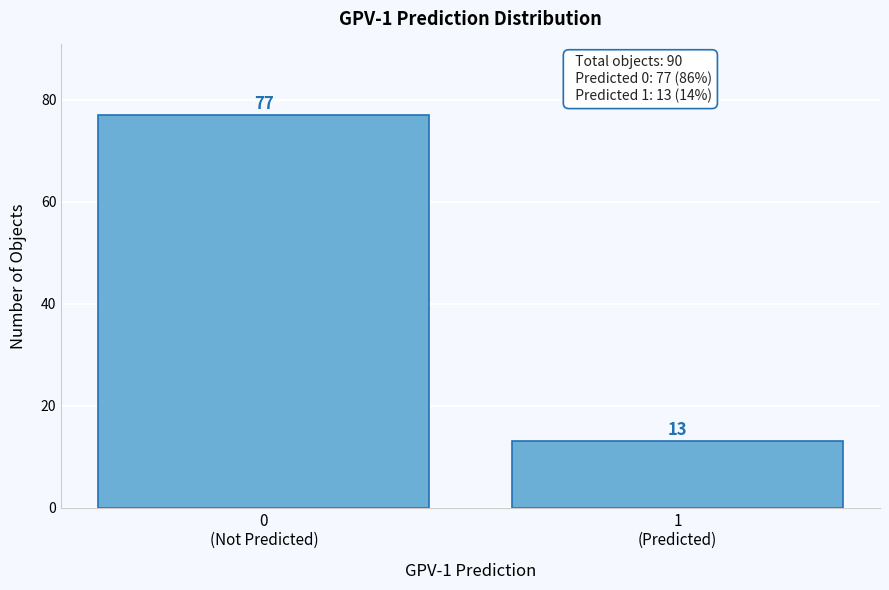

Reading right to left, transcribe all the data shown in this chart.

13	77